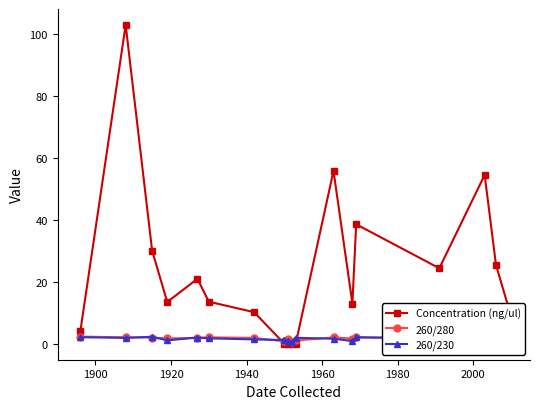

What is the maximum value shown in the chart?

103.0